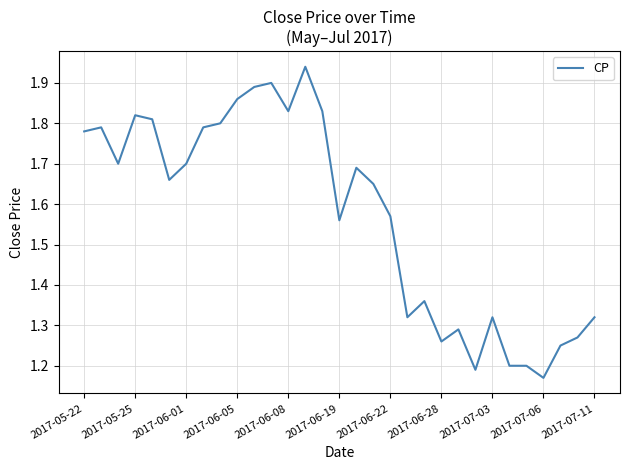

What is the difference between the maximum and minimum values?

0.8